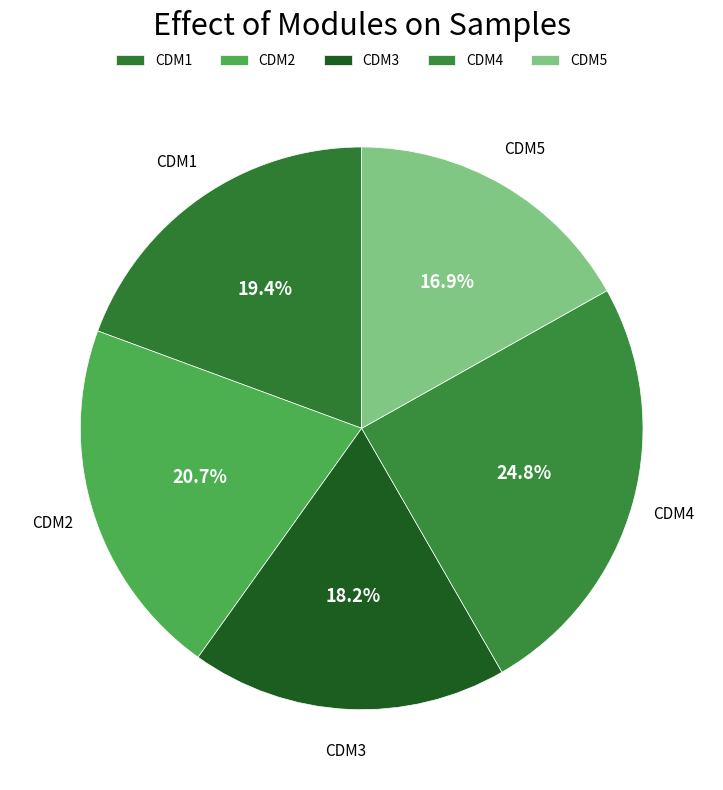

To the nearest percent, what percentage of the pie is CDM4?

25%